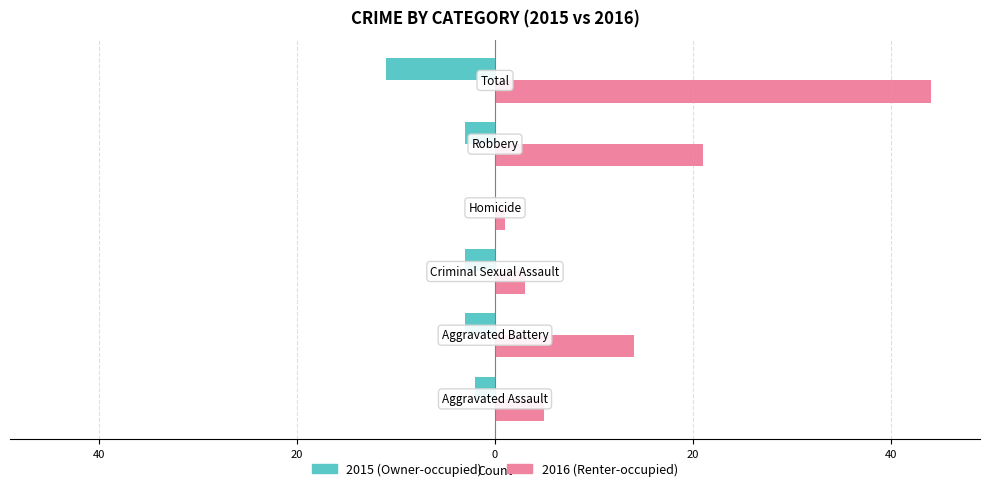

True or false: Owner-occupied has a value of -11 at 40.

True